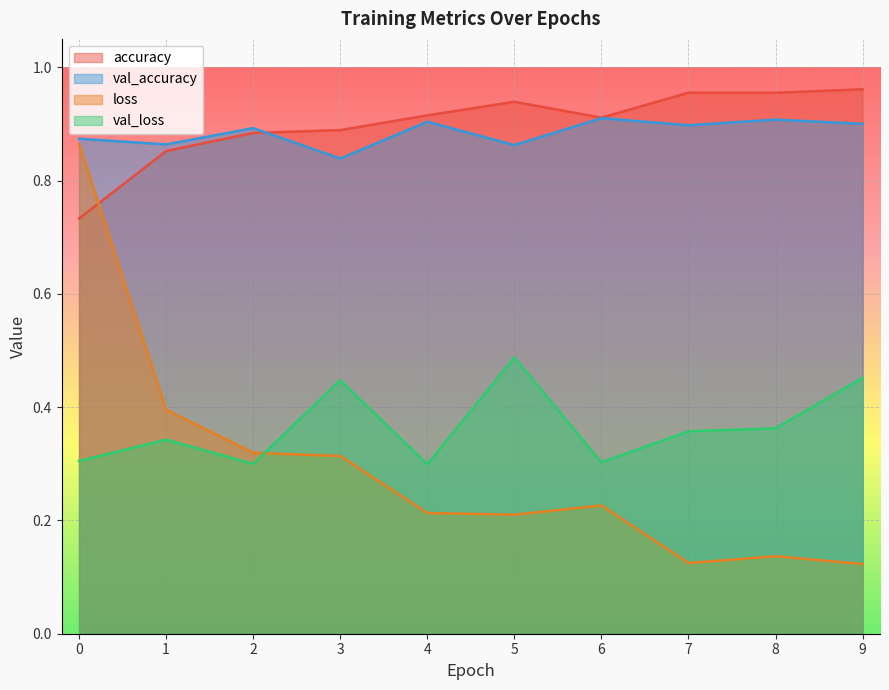

Rank the series at 9 from lowest to highest value.

loss, val_loss, val_accuracy, accuracy